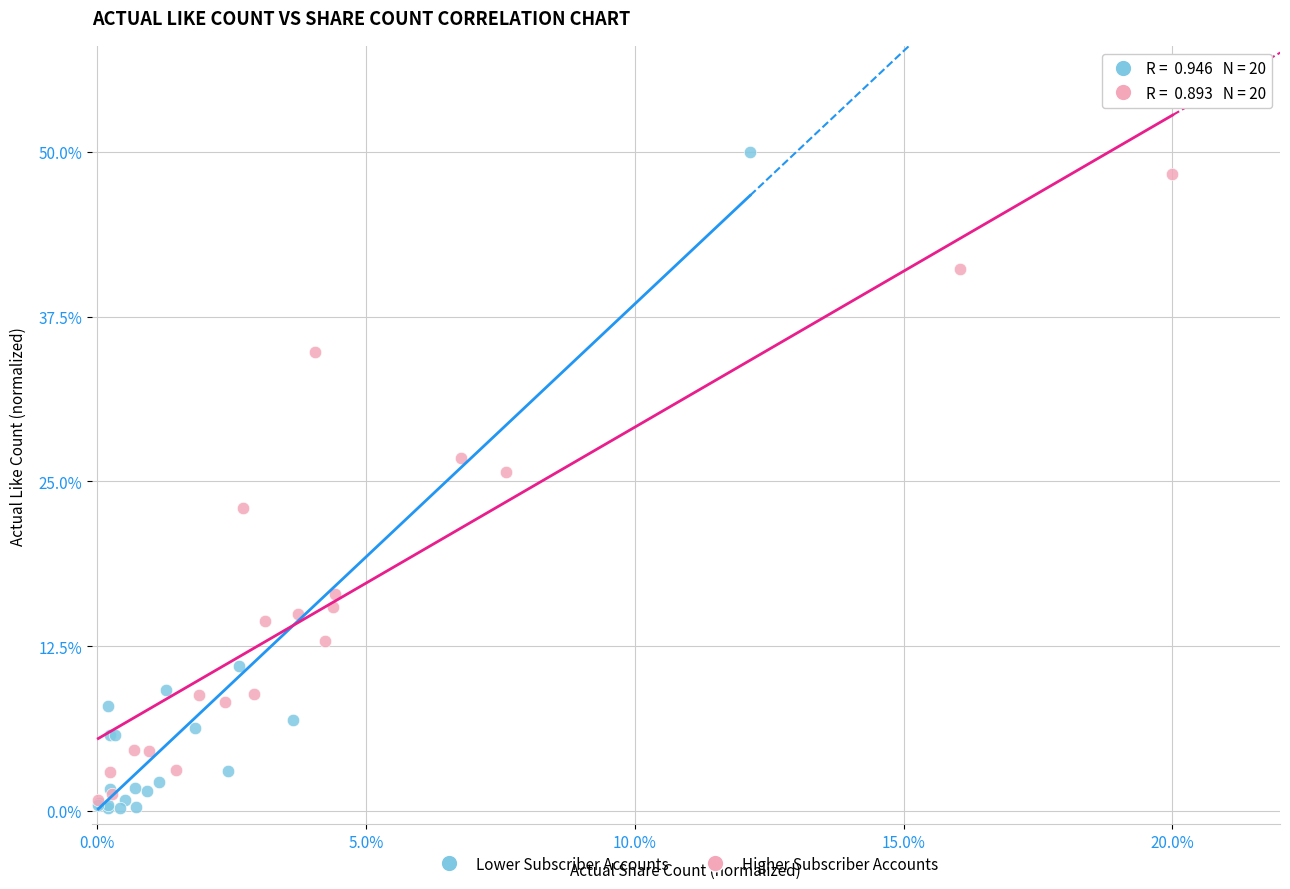

Which series reaches the minimum Y coordinate?

Lower Subscriber Accounts